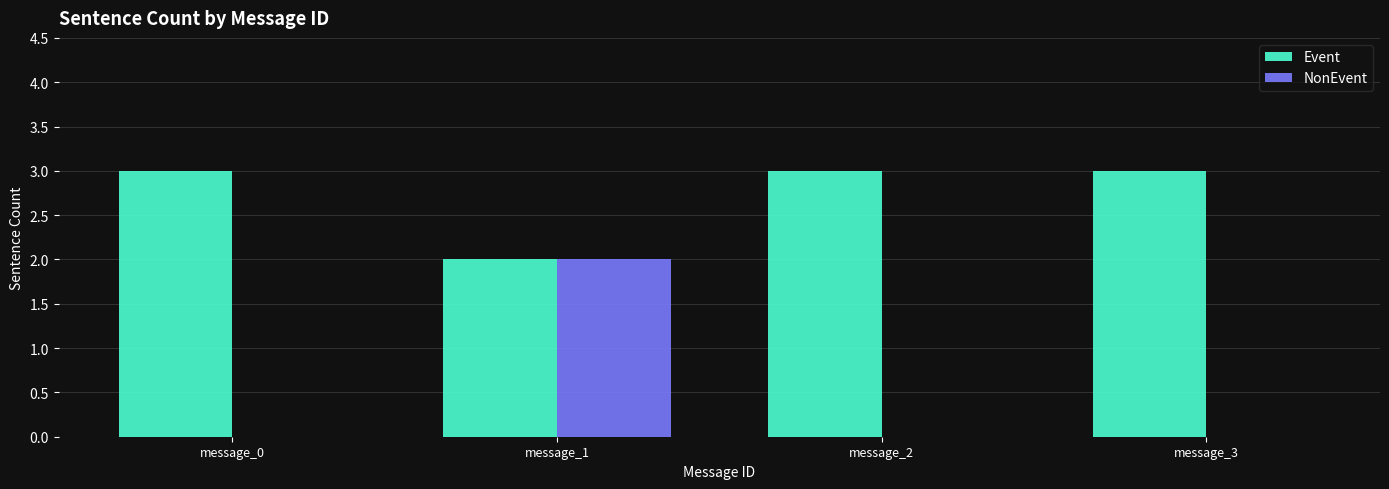

The NonEvent series shows 0 at message_3. True or false?

True